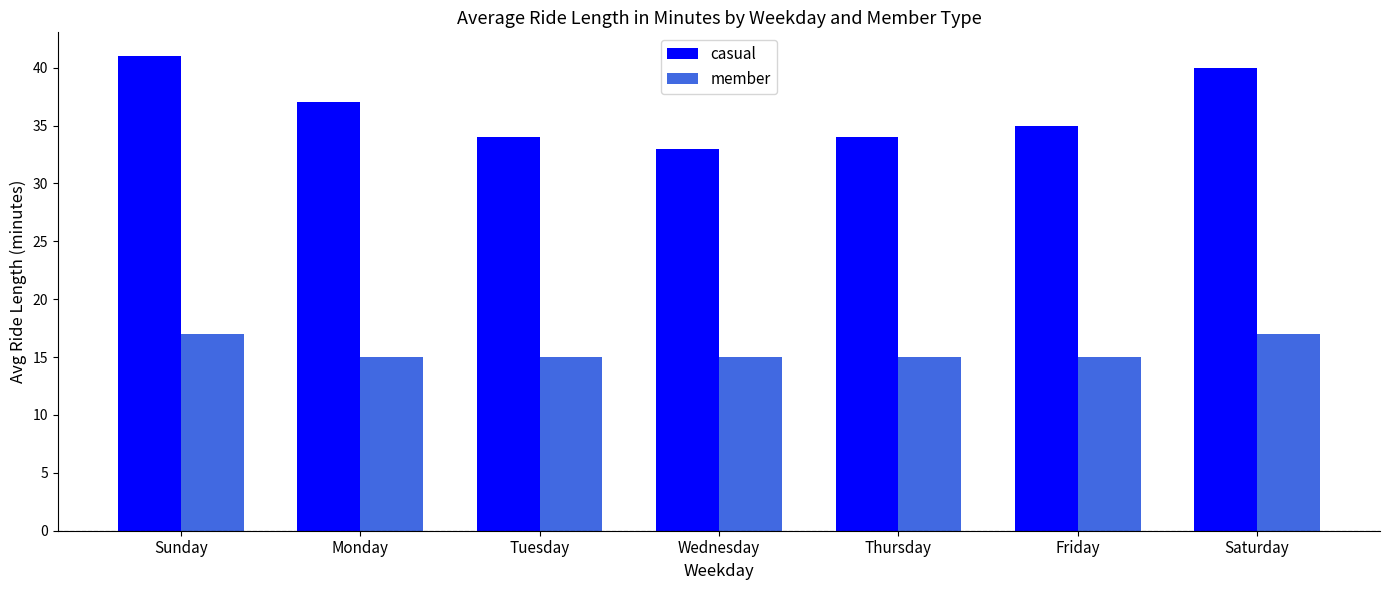

At which label does casual first exceed 35?

Sunday